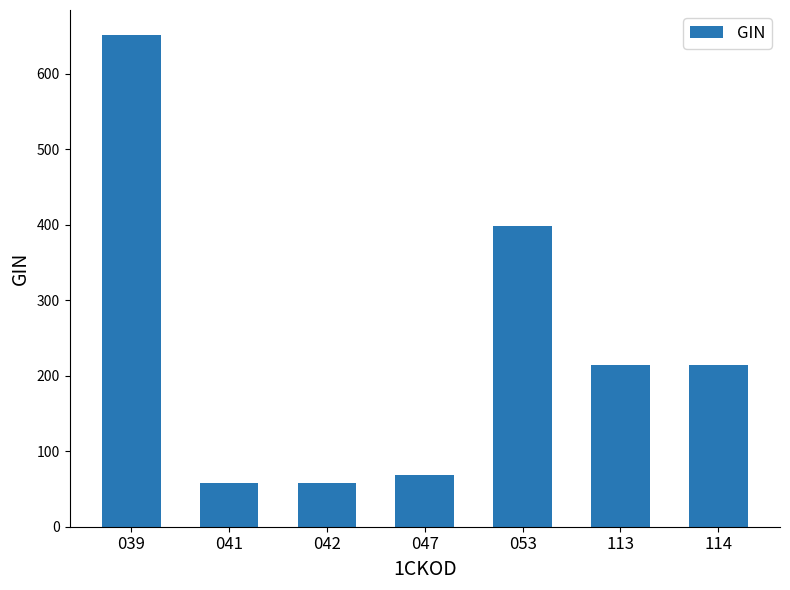

Does the chart contain any negative values?

No